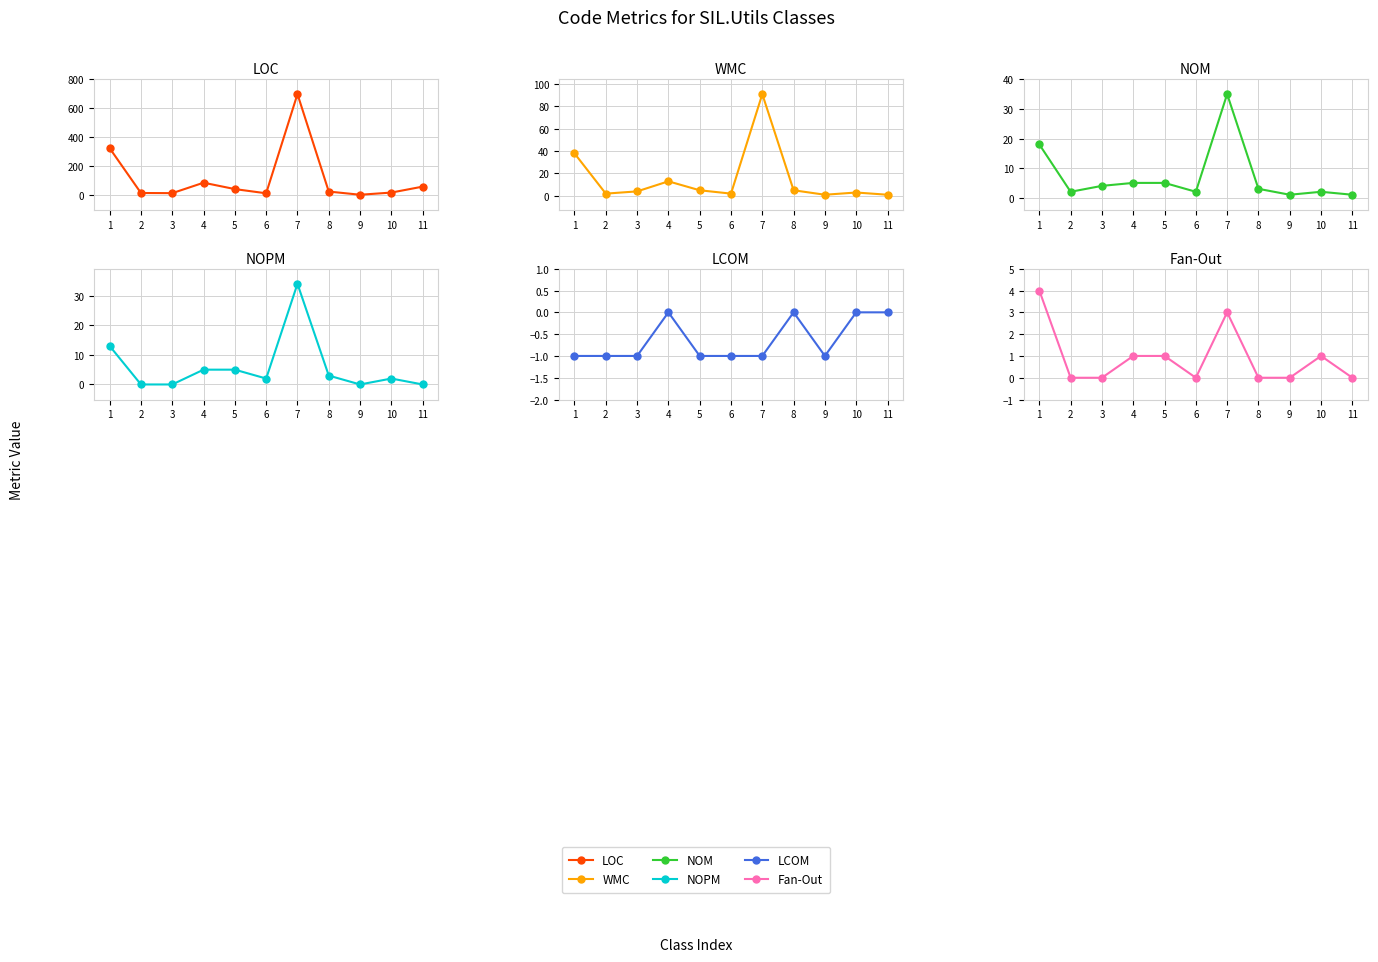

What is the value of the NOM point at the 7th from the left?

35